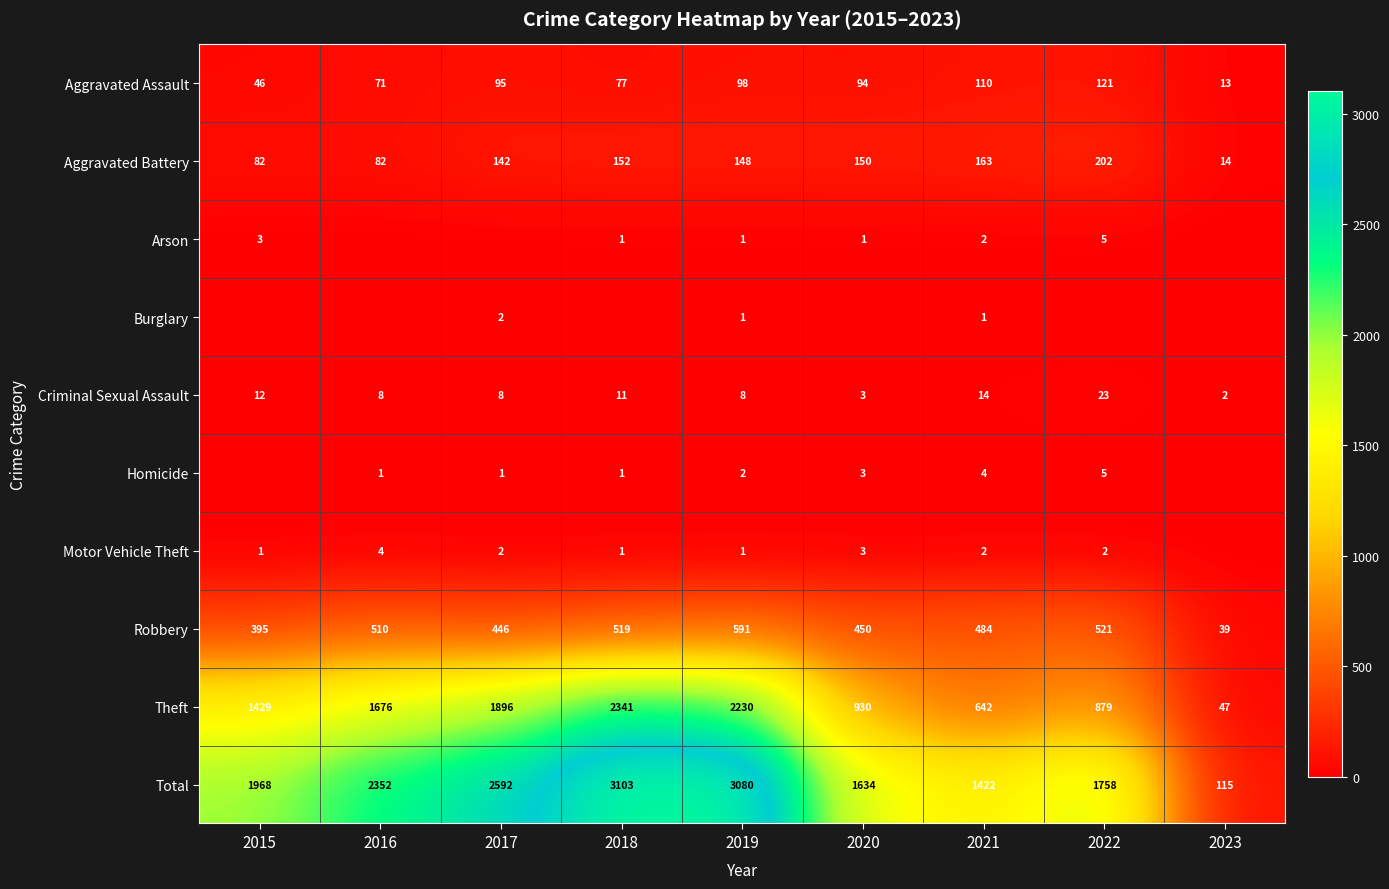

How many values in the Aggravated Battery series are below 148?

4